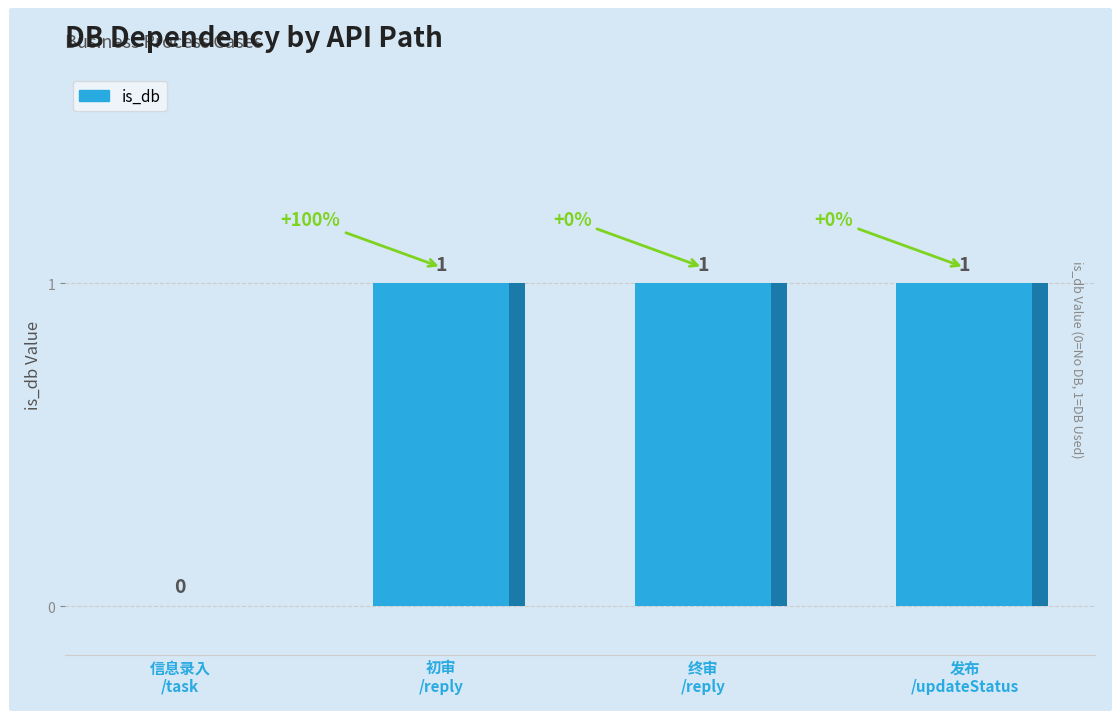

Reading left to right, what are all the values shown in this chart?

0	1	1	1